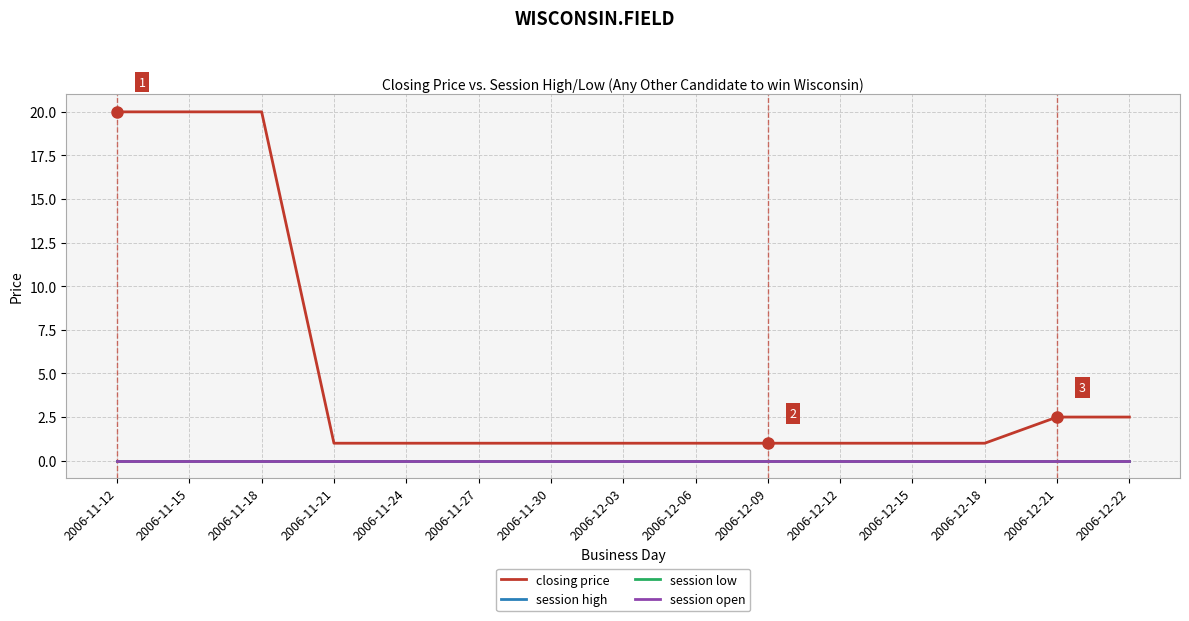

At how many categories does at least one series exceed 6?

3